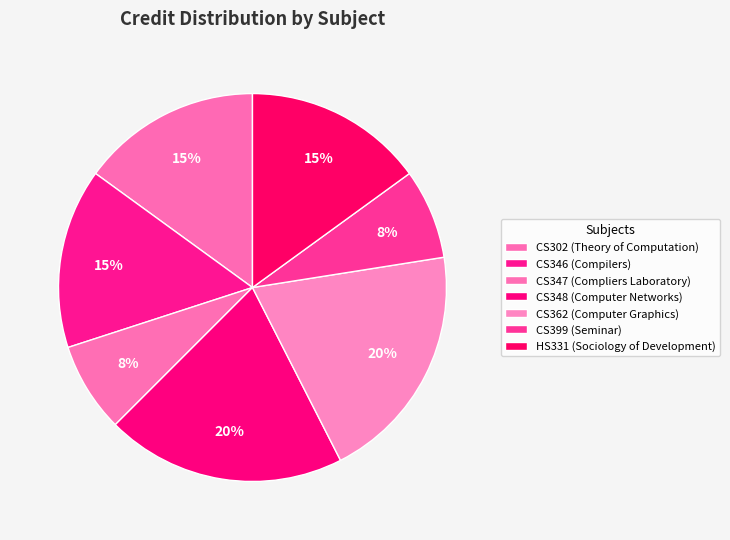

How many slices are in this pie chart?

7